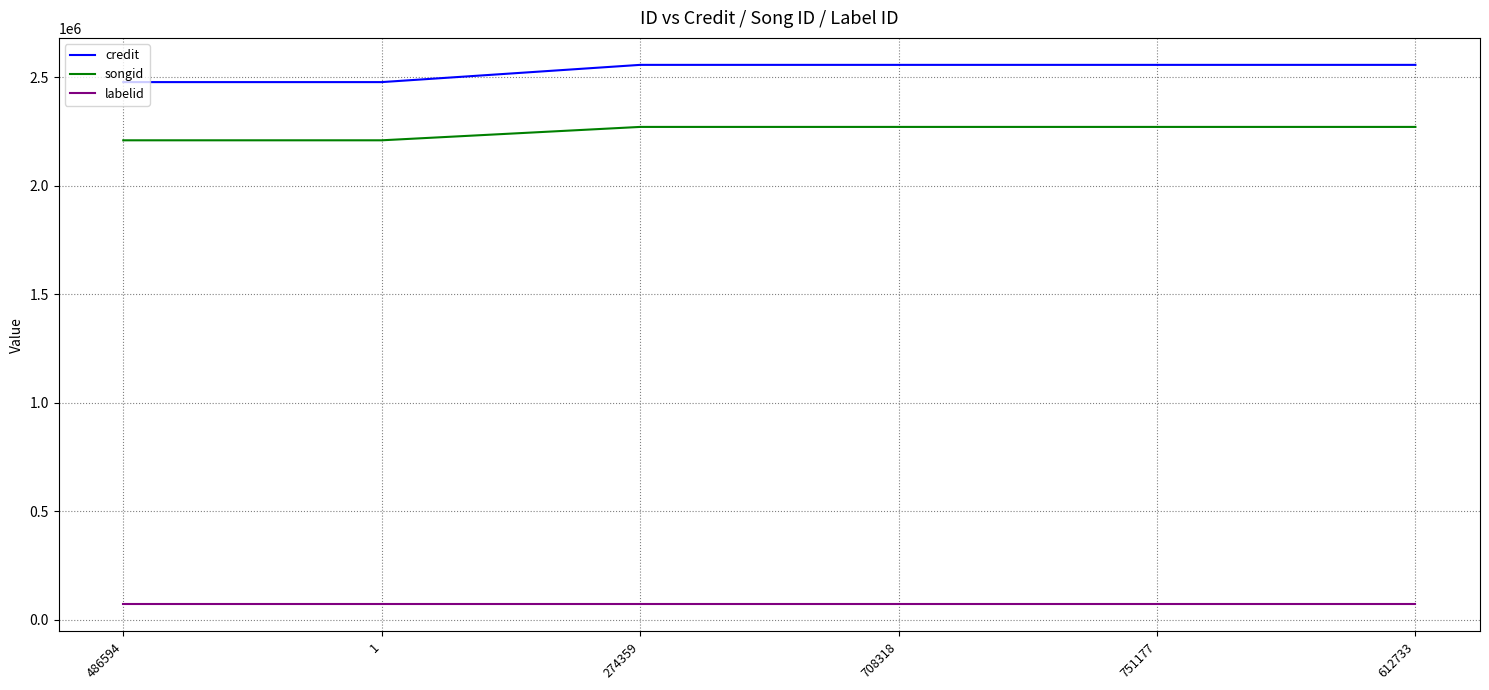

What is the sum of all songid values?

13501844